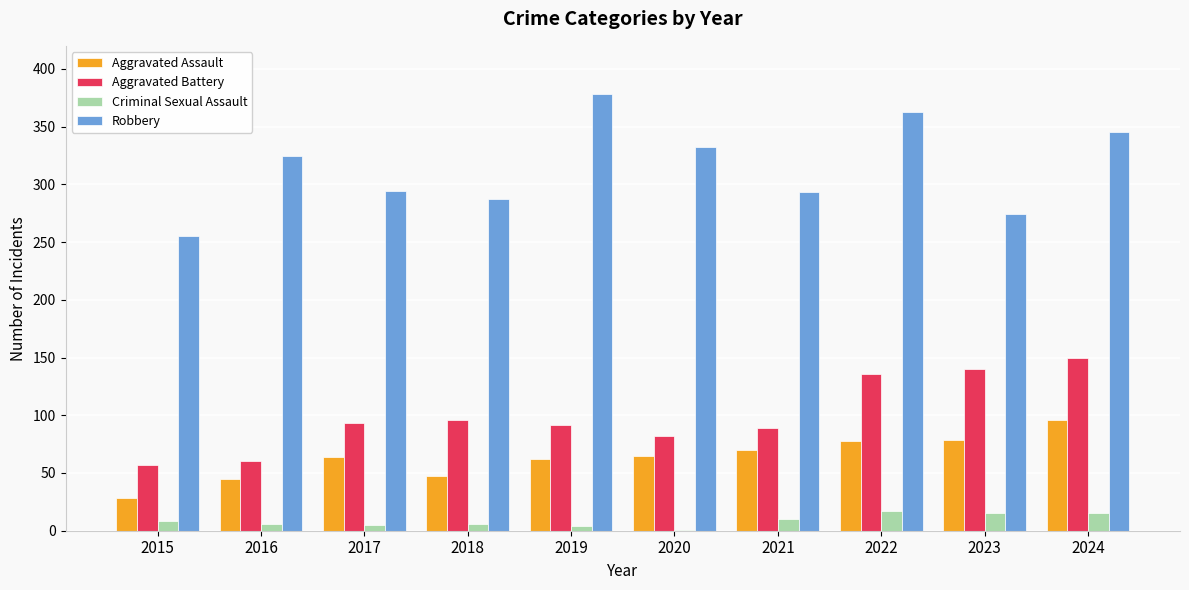

What is the highest value of the Robbery series?

378